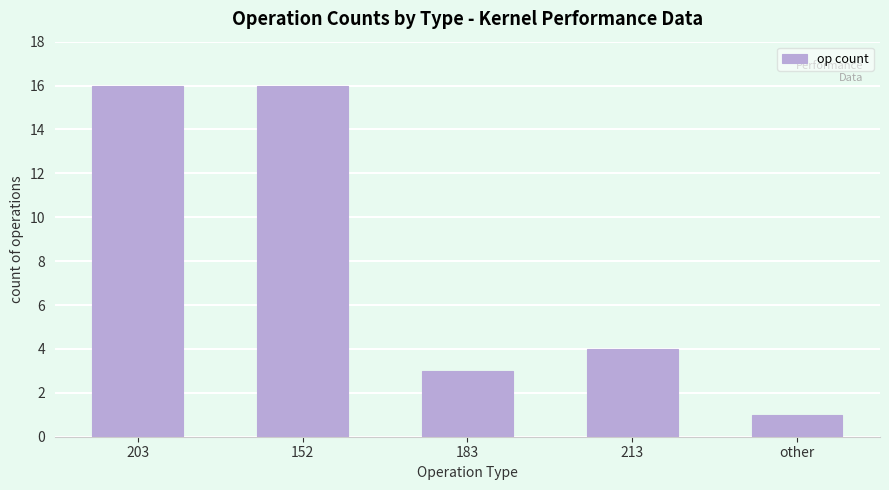

Reading left to right, list all the values displayed in this chart.

203=16	152=16	183=3	213=4	other=1